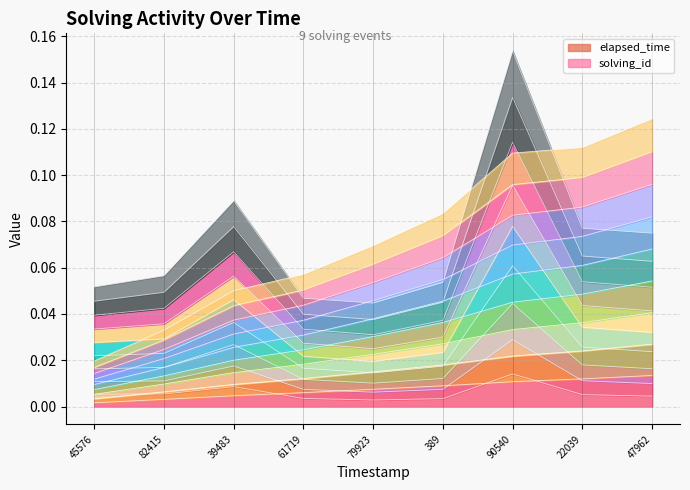

Which series has the largest total across all categories?

solving_id